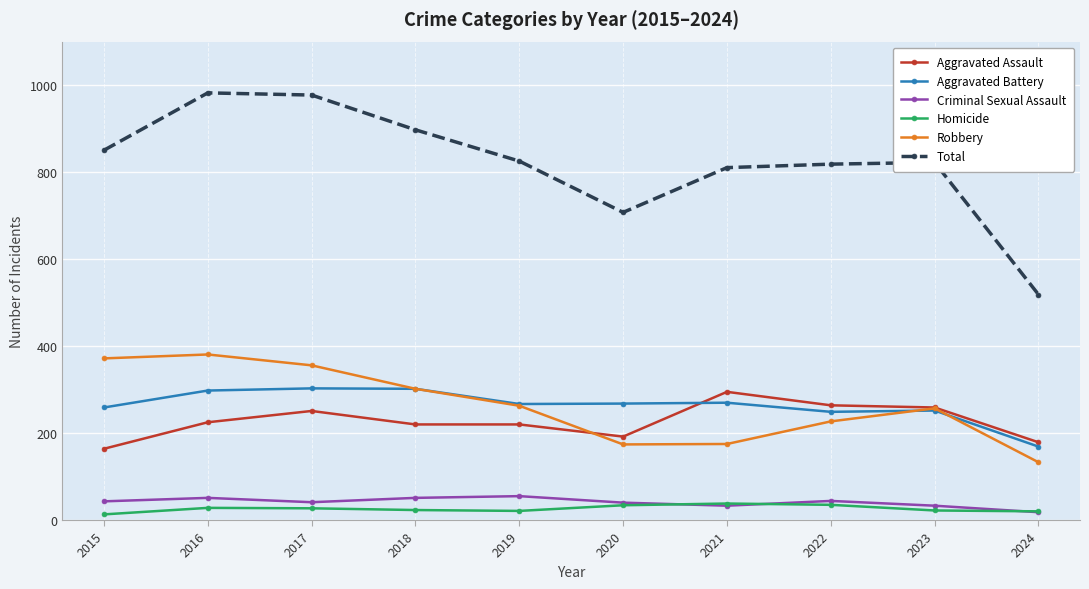

Which series changed the most between 2016 and 2020?

Total